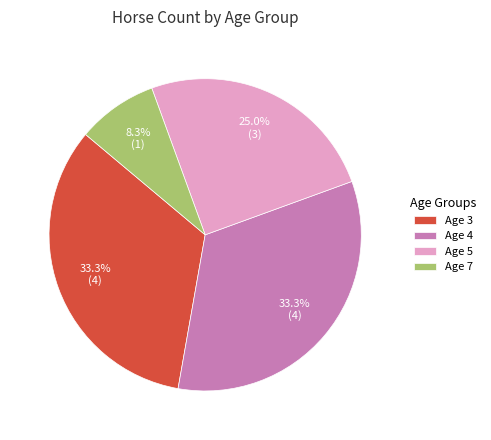

What percentage is the Age 7 slice, to the nearest percent?

8%